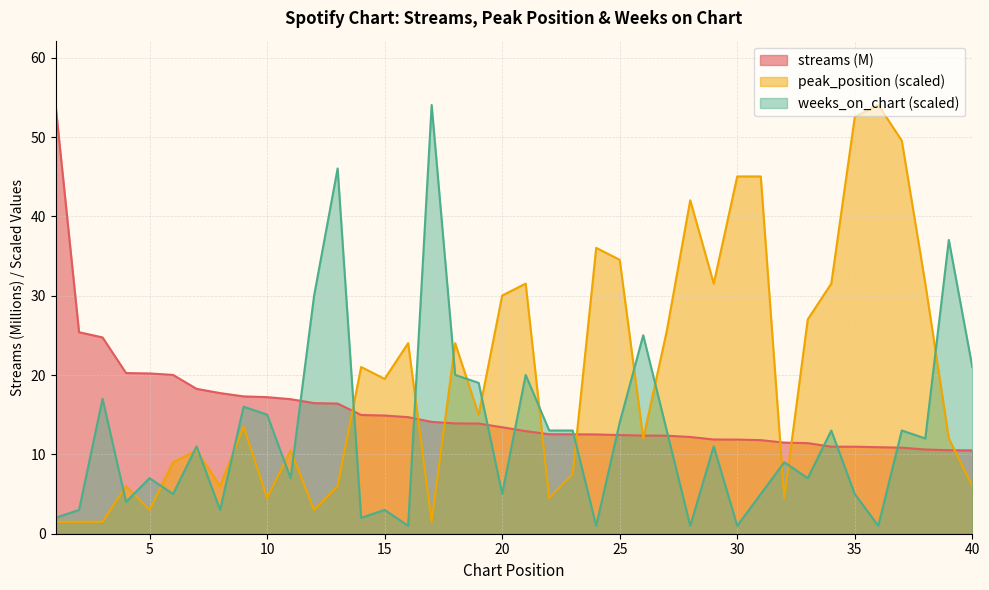

What are all the series names shown in the legend?

streams (M), peak_position (scaled), weeks_on_chart (scaled)